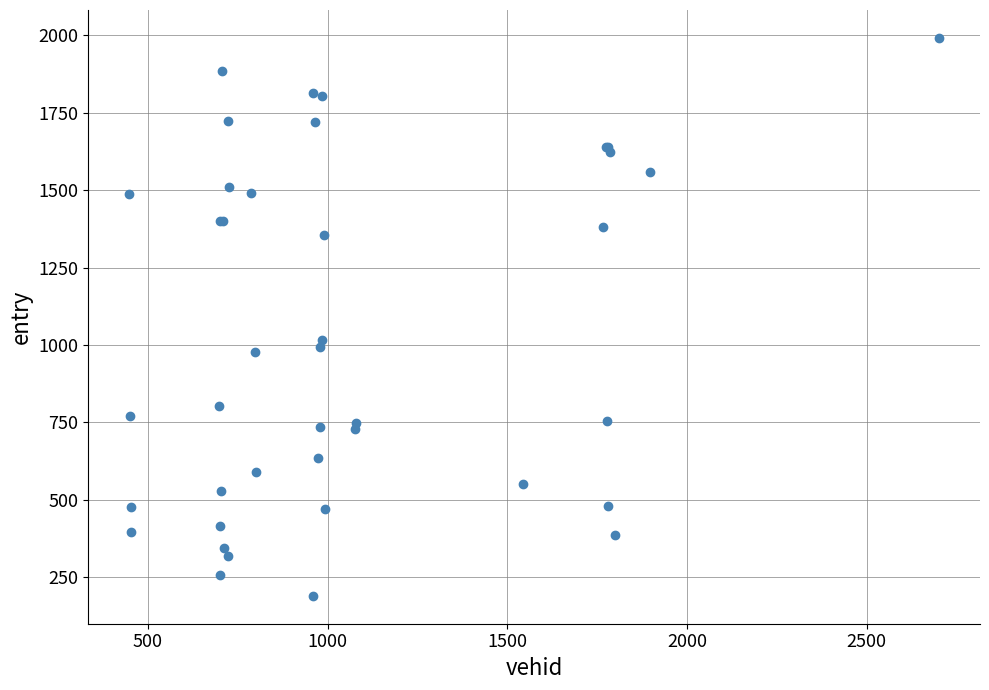

What Y value in the scatter plot is closest to 1090?

1016.9